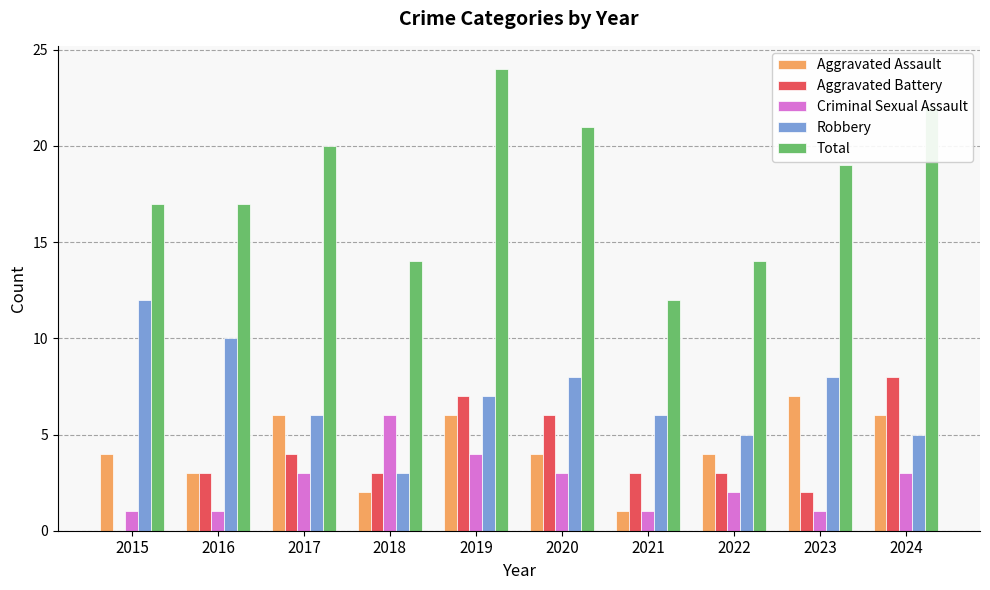

What is the total value across all series at 2020?

42